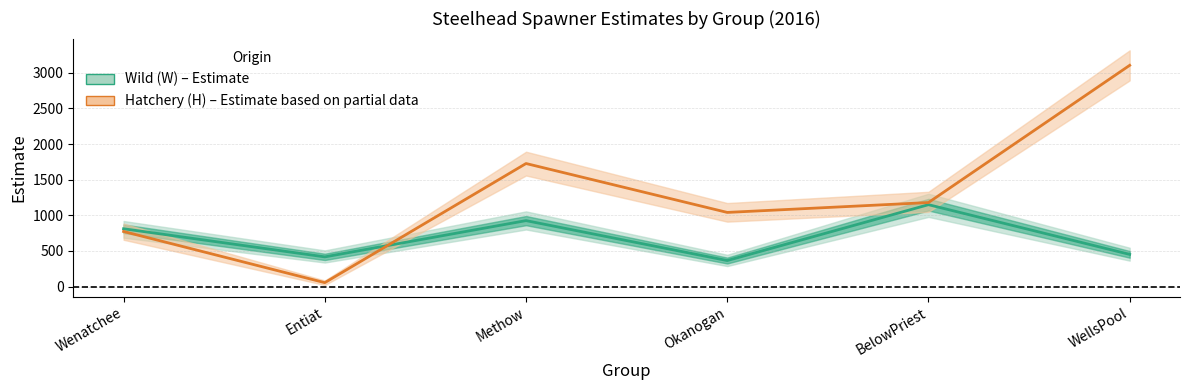

How many lines are shown in the chart?

2